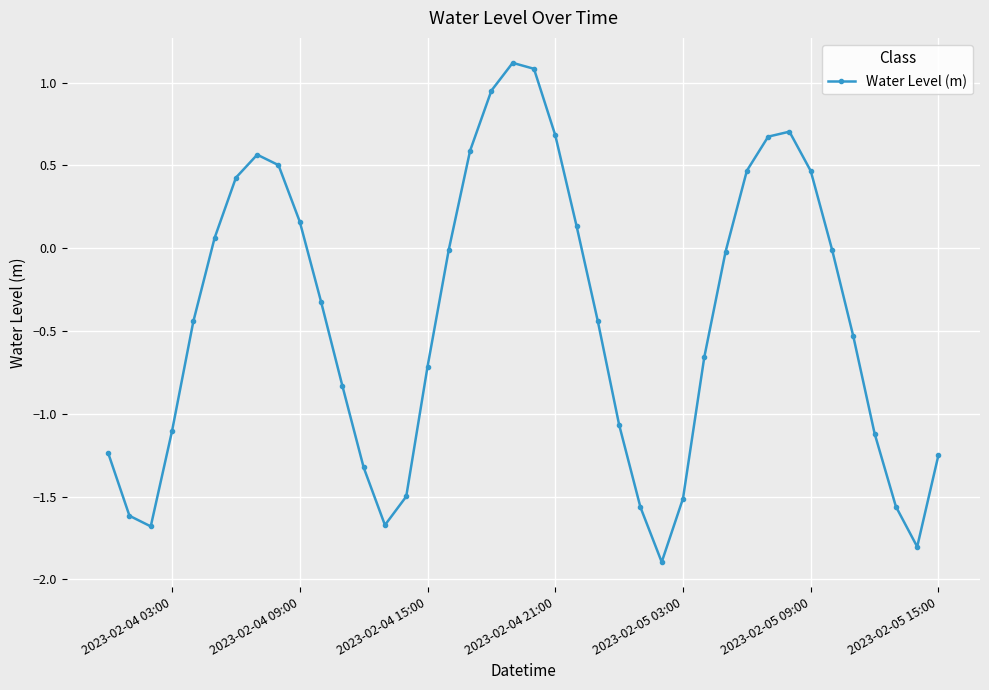

True or false: the data has more than 0 interior local peaks.

True